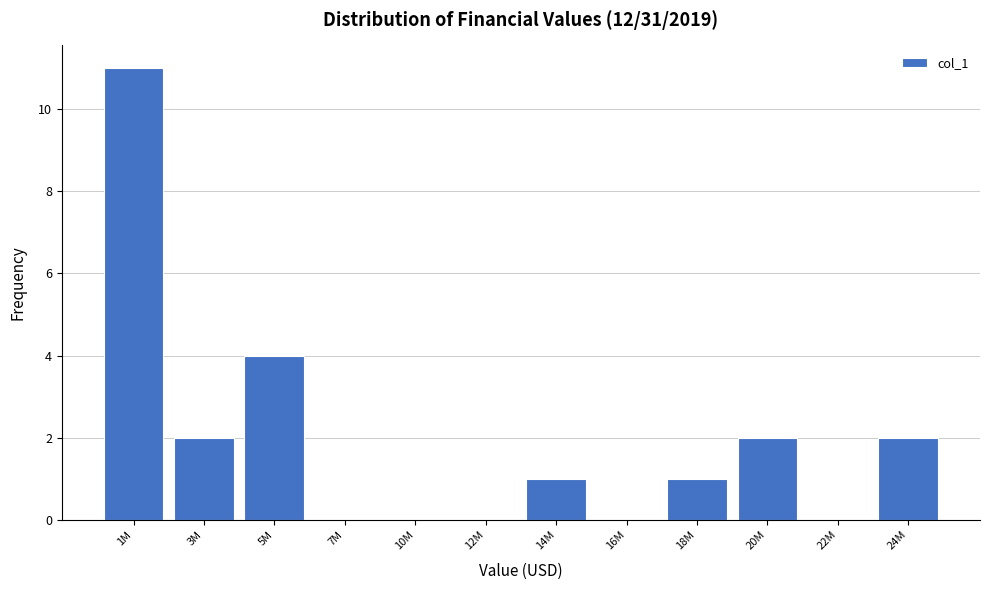

Reading left to right, transcribe all the data shown in this chart.

1M=11	3M=2	5M=4	7M=0	10M=0	12M=0	14M=1	16M=0	18M=1	20M=2	22M=0	24M=2